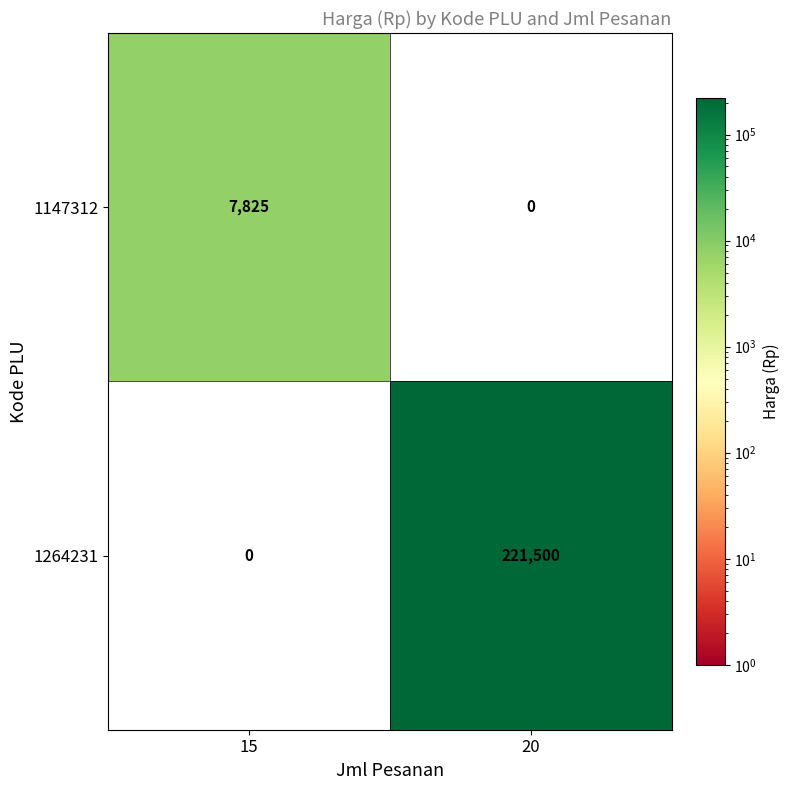

Where is 1147312 nearest to the value 3912?

20